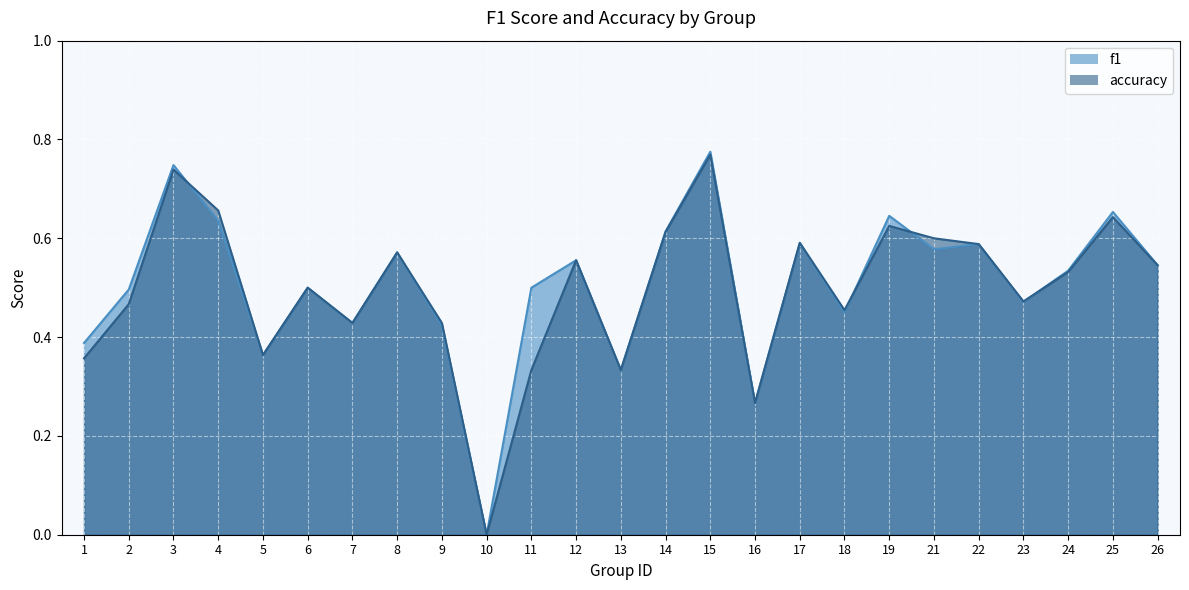

What is the maximum value for f1?

0.8